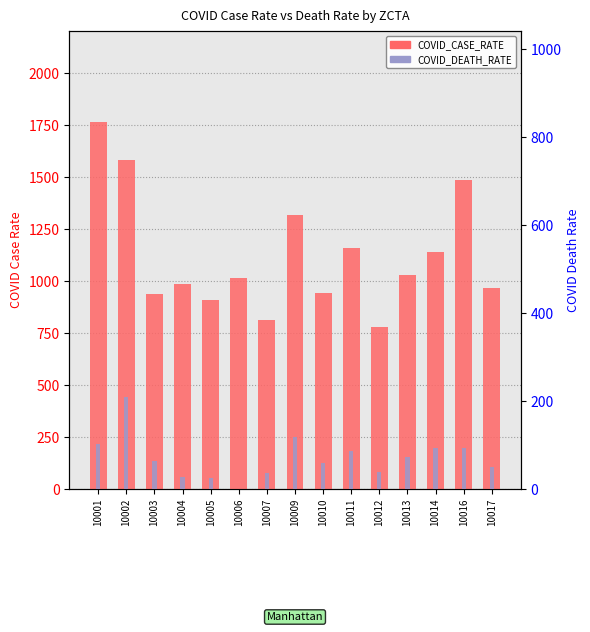

How many values in the COVID_DEATH_RATE series exceed 63?

8